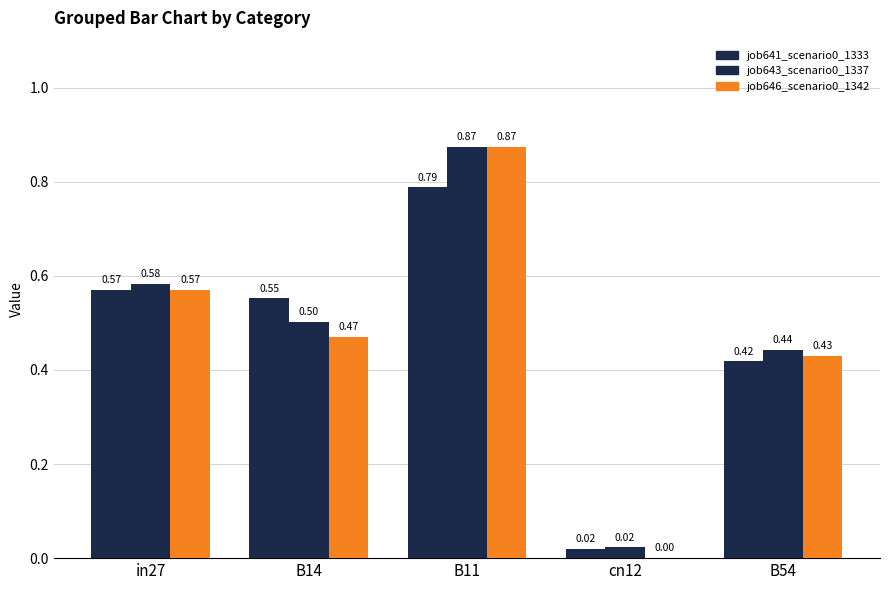

Rank the categories by job643_scenario0_1337 value from lowest to highest.

cn12, B54, B14, in27, B11